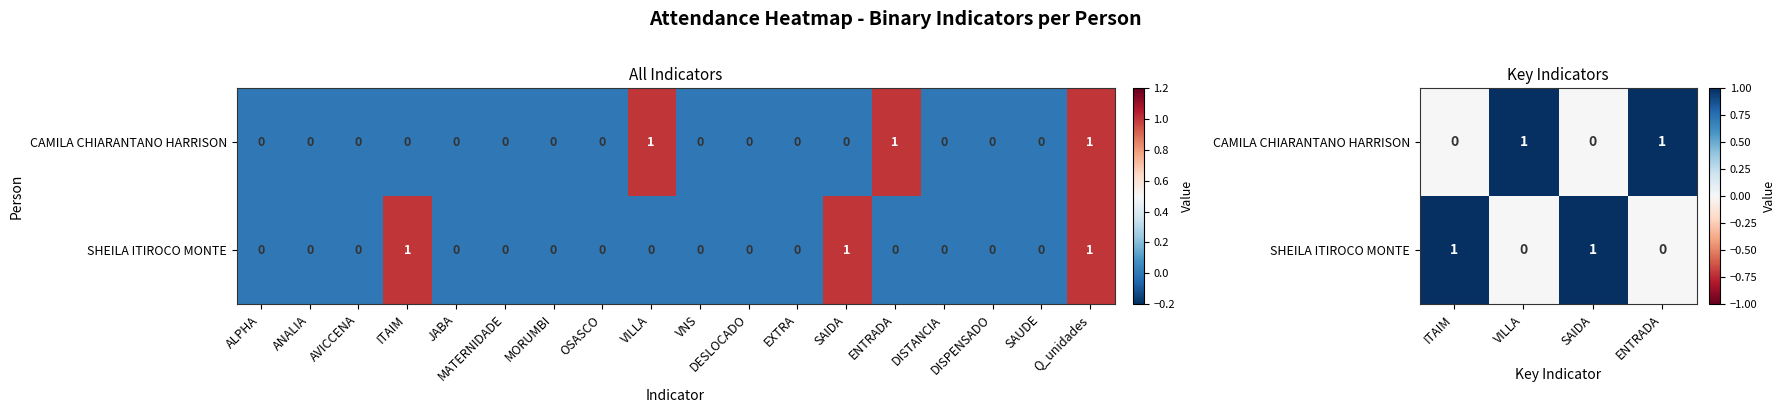

Which series has the widest spread of values?

CAMILA CHIARANTANO HARRISON